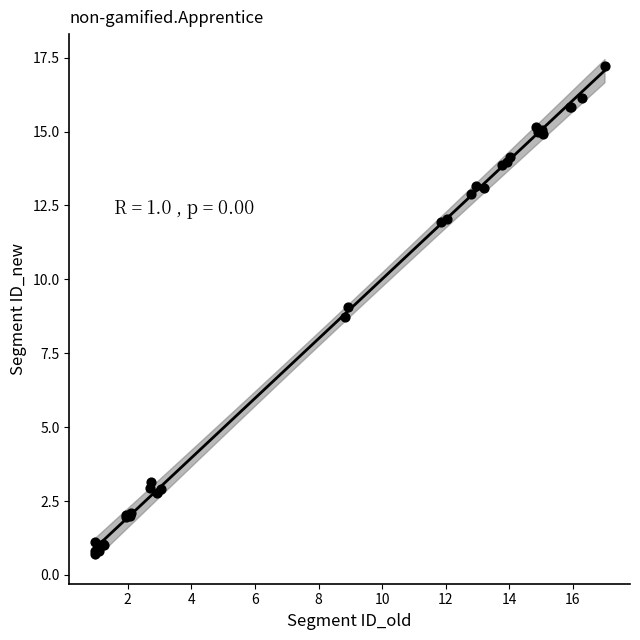

What Y value in the scatter plot is closest to 8?

8.7